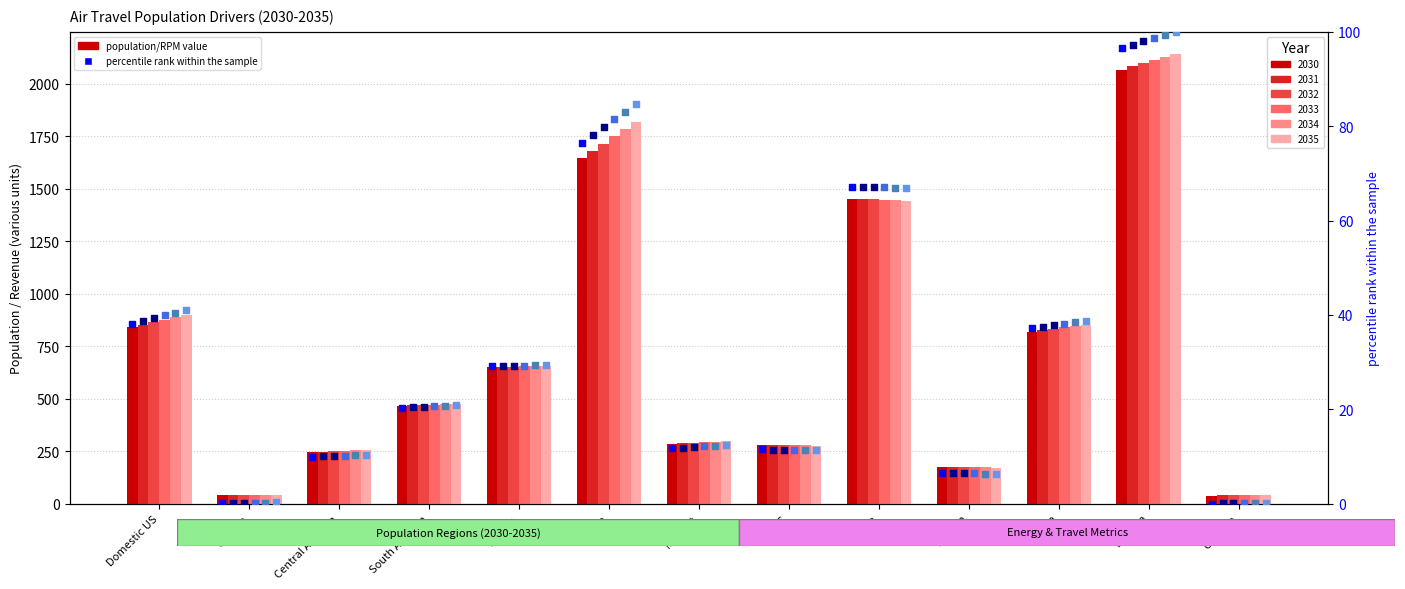

What is the total value across all series at Mideast?

72.2